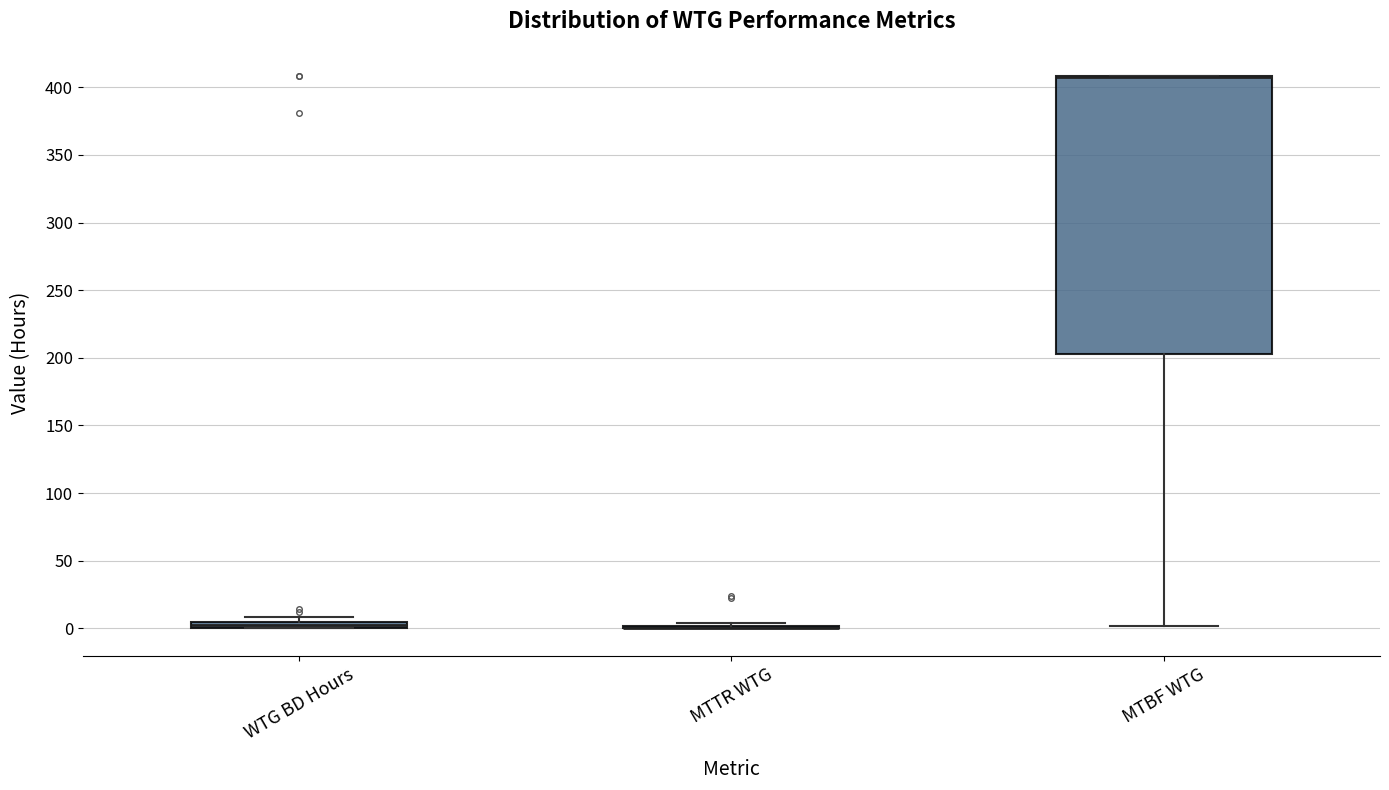

Which box is the tallest, from its lower edge to its upper edge?

MTBF WTG